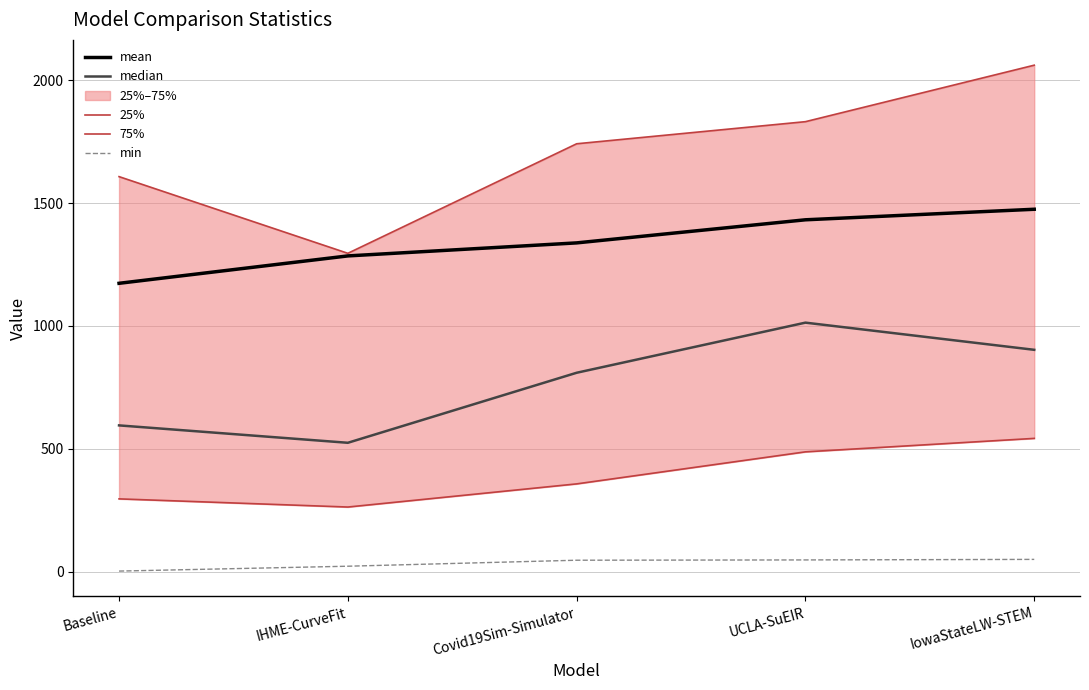

What is the difference between the highest and lowest values at Baseline?

1605.5